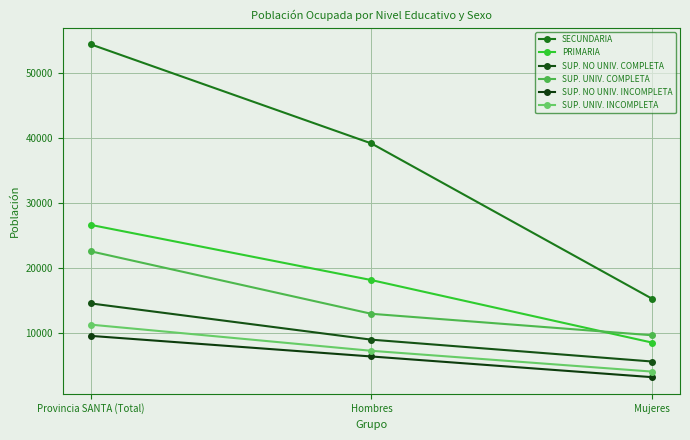

At which label is SUP. NO UNIV. COMPLETA closest to 10058?

Hombres